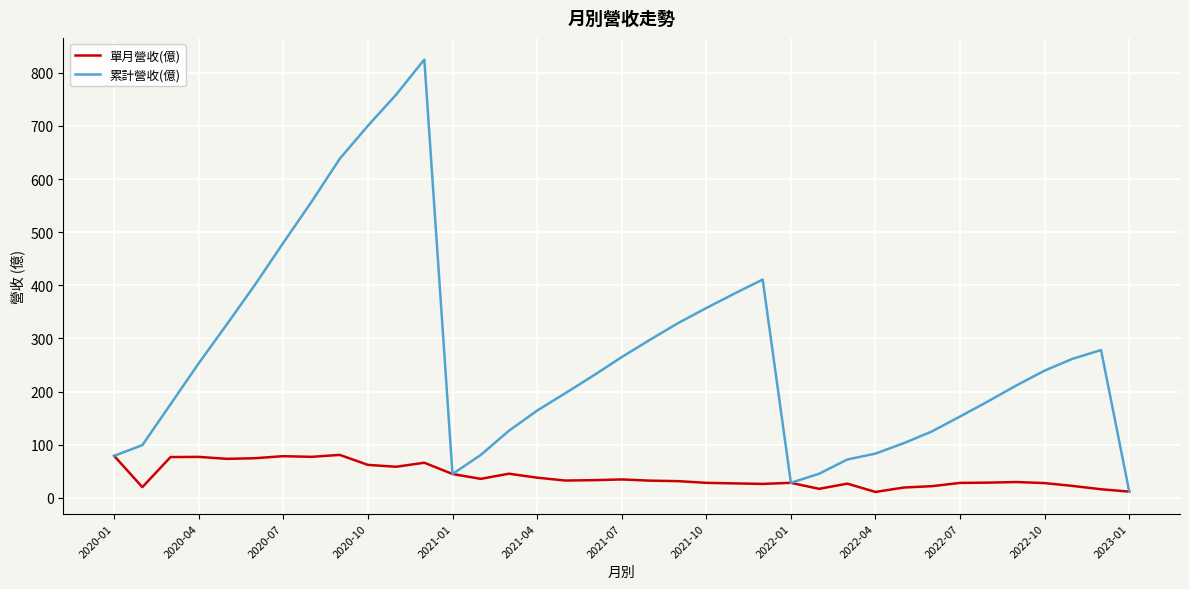

Which series has the largest total across all categories?

累計營收(億)